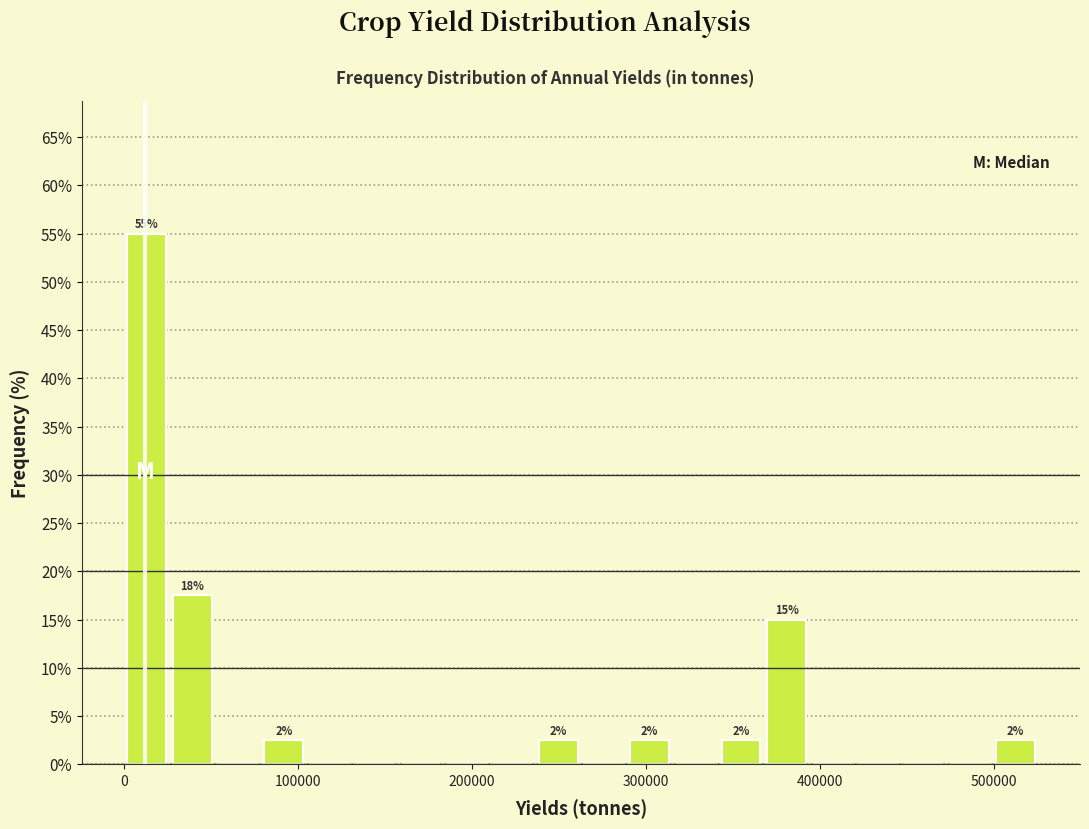

Read against the x-axis, roughly where is the centre of the tallest bar?

10000